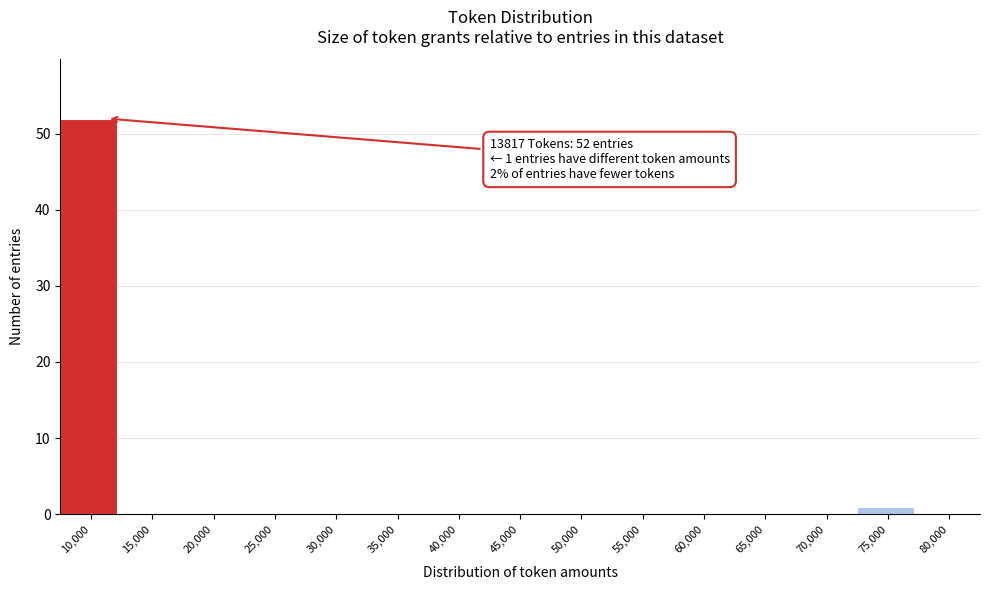

Reading right to left, transcribe all the data shown in this chart.

80,000=0	75,000=1	70,000=0	65,000=0	60,000=0	55,000=0	50,000=0	45,000=0	40,000=0	35,000=0	30,000=0	25,000=0	20,000=0	15,000=0	10,000=52